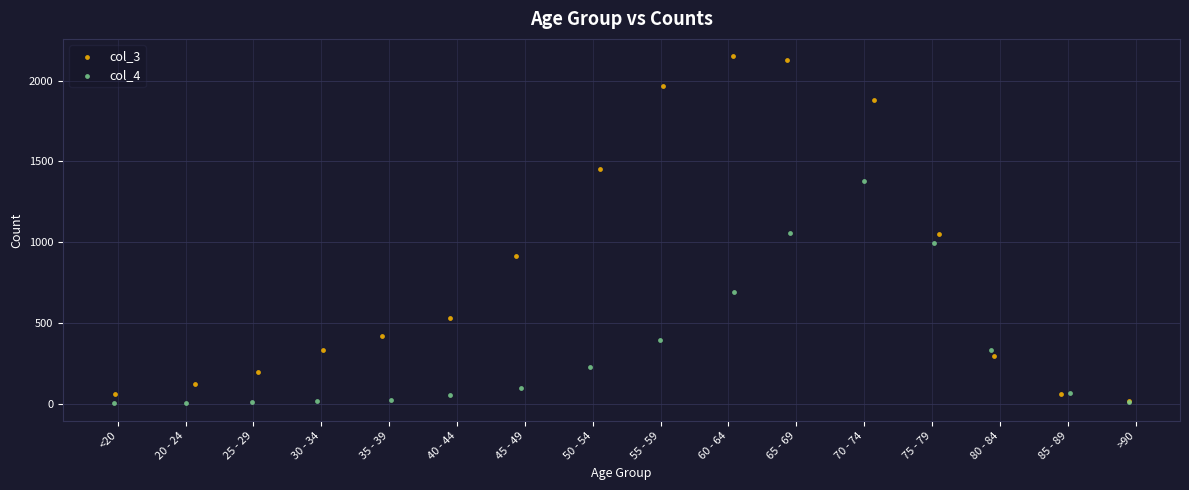

Which series reaches the maximum Y coordinate?

col_3